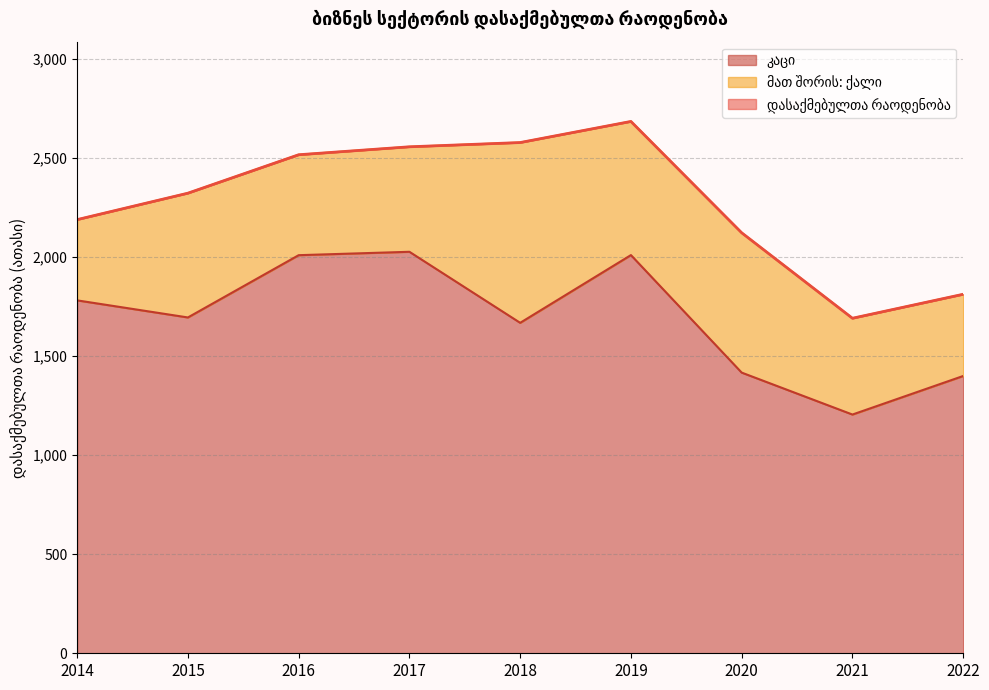

What is the difference between the highest and lowest values at 2021?

486.1